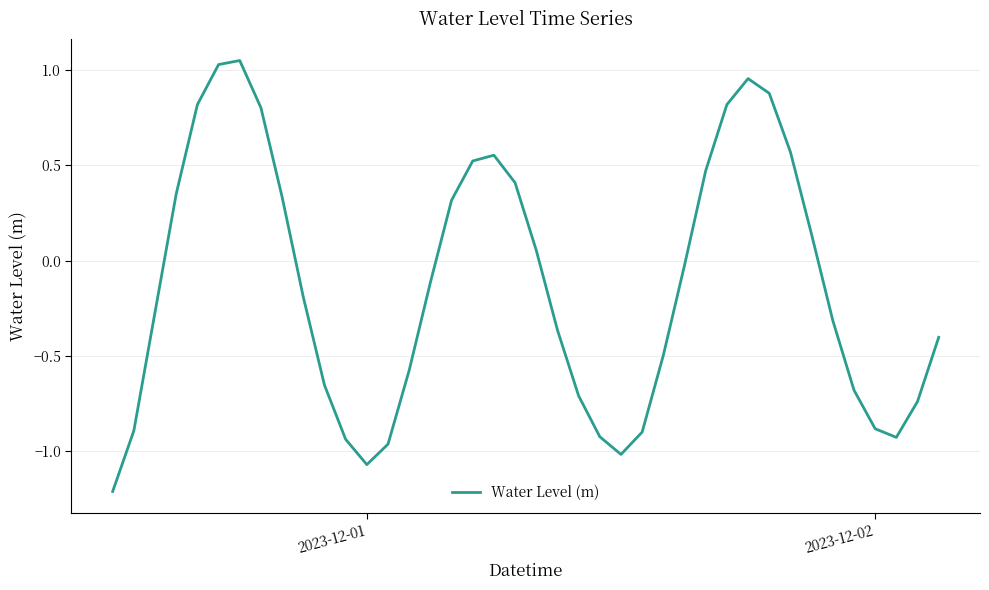

What is the difference between the maximum and minimum values?

2.3